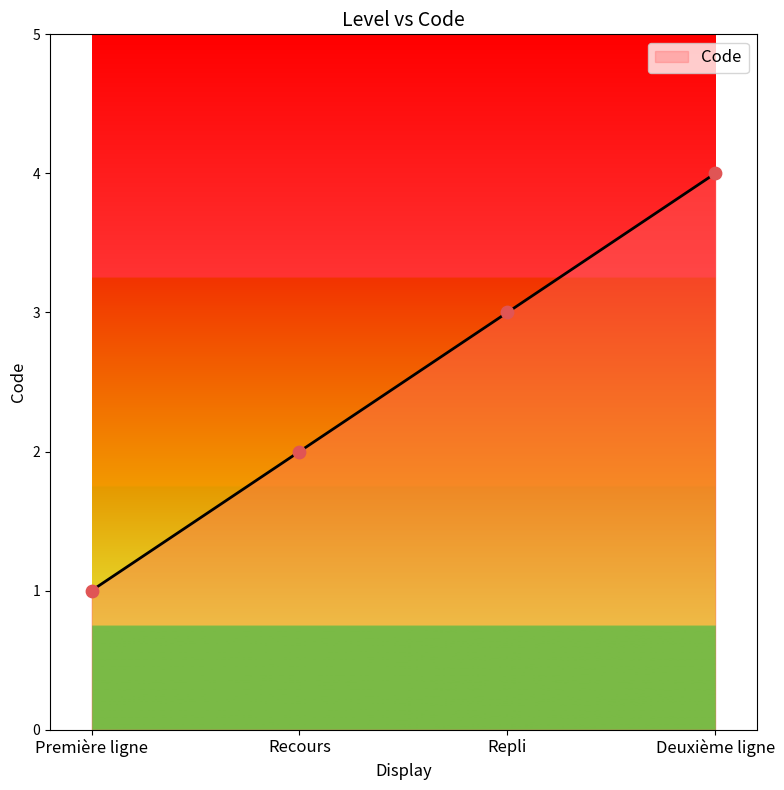

Between Première ligne and Recours, which is larger?

Recours